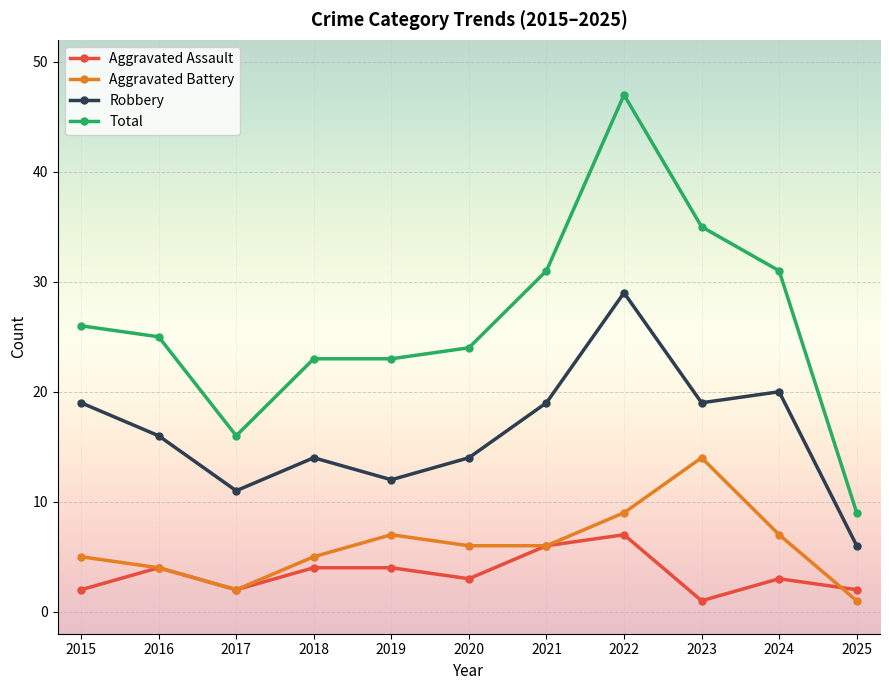

True or false: Total and Robbery intersect in this chart.

False